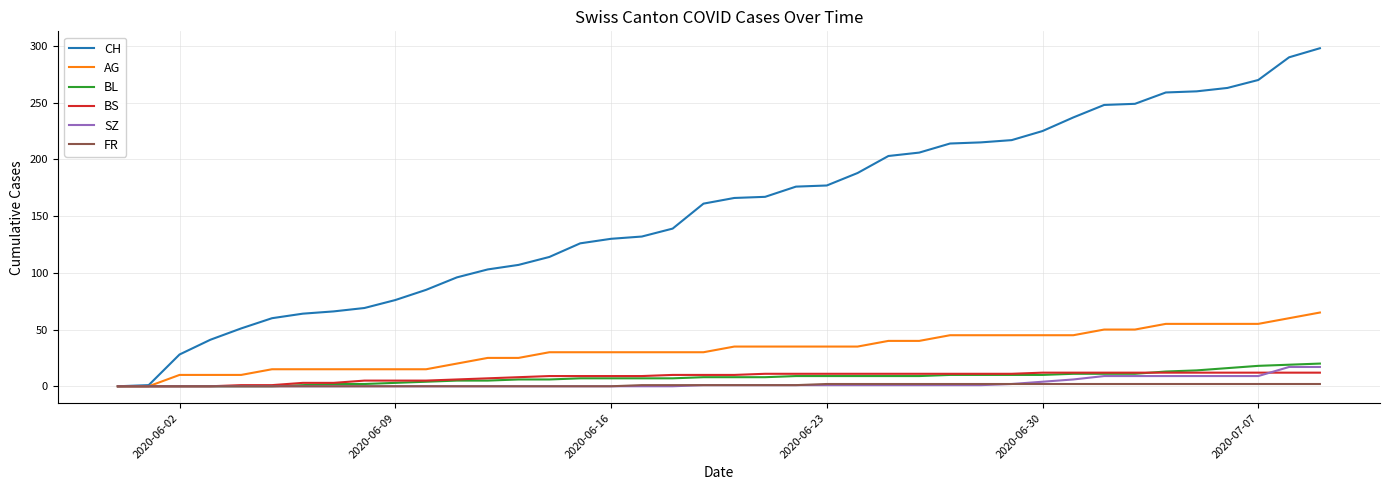

Which series has the widest spread of values?

CH